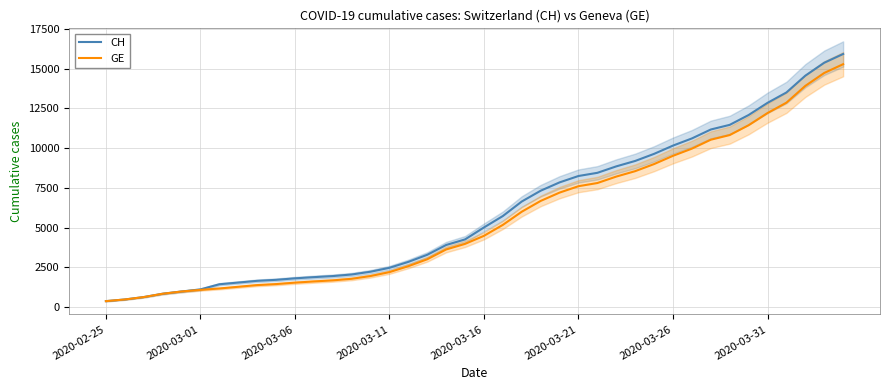

How many data points in CH are above 5012?

19